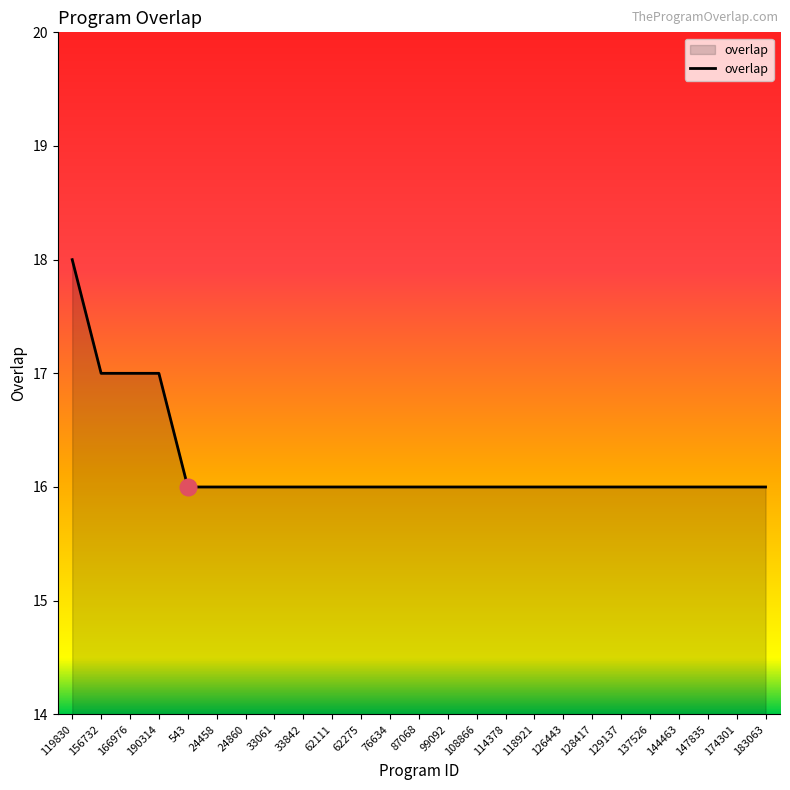

What is the smallest value displayed?

16